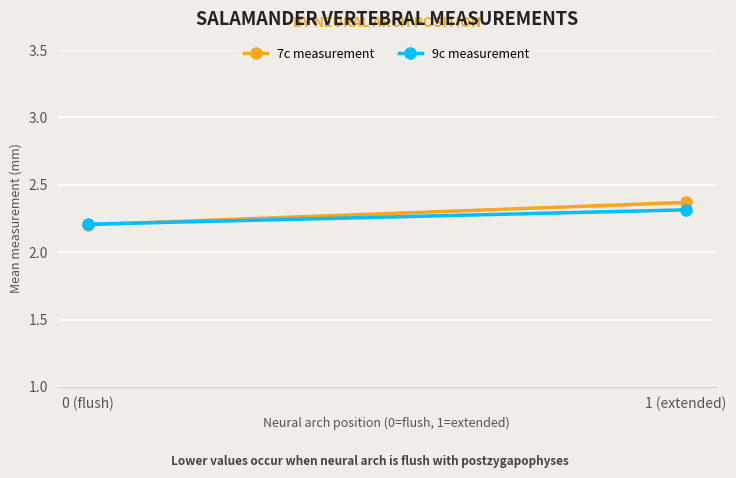

What is the sum of the 7c measurement values at 0 (flush) and 1 (extended)?

4.6